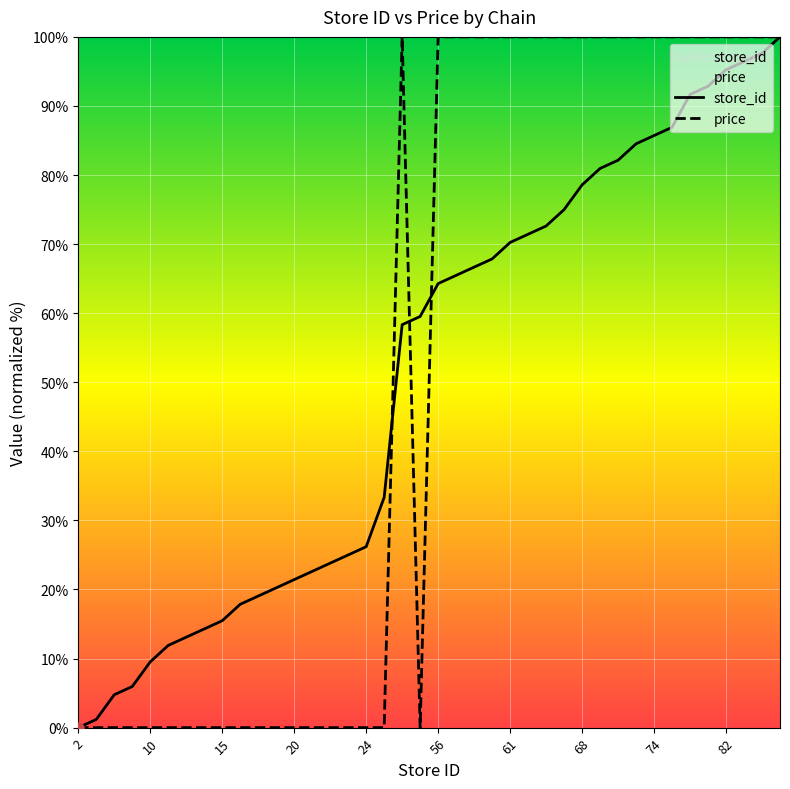

At how many categories does at least one series exceed 51?

22